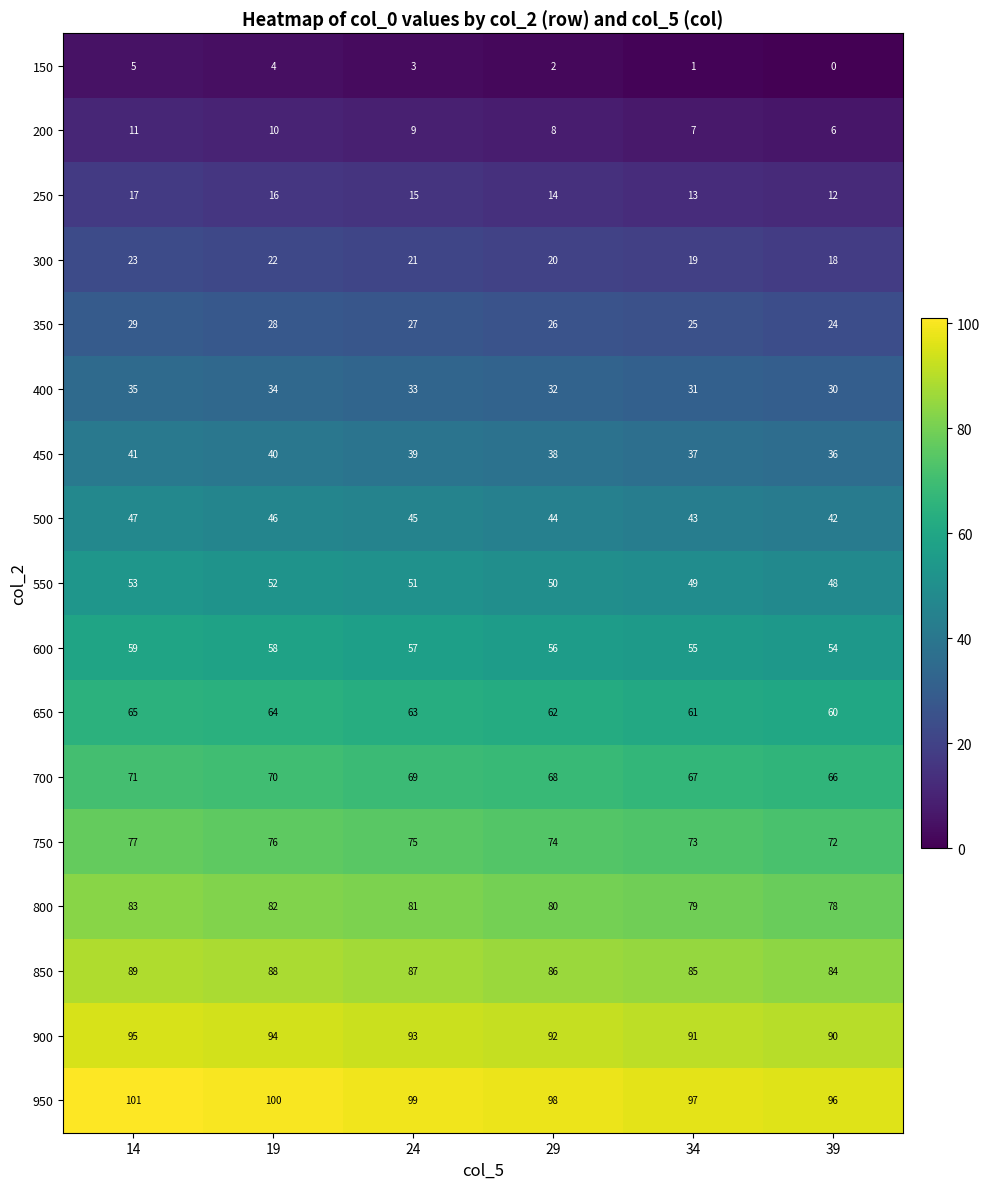

What is the difference between the second highest and minimum values in the 750 series?

4